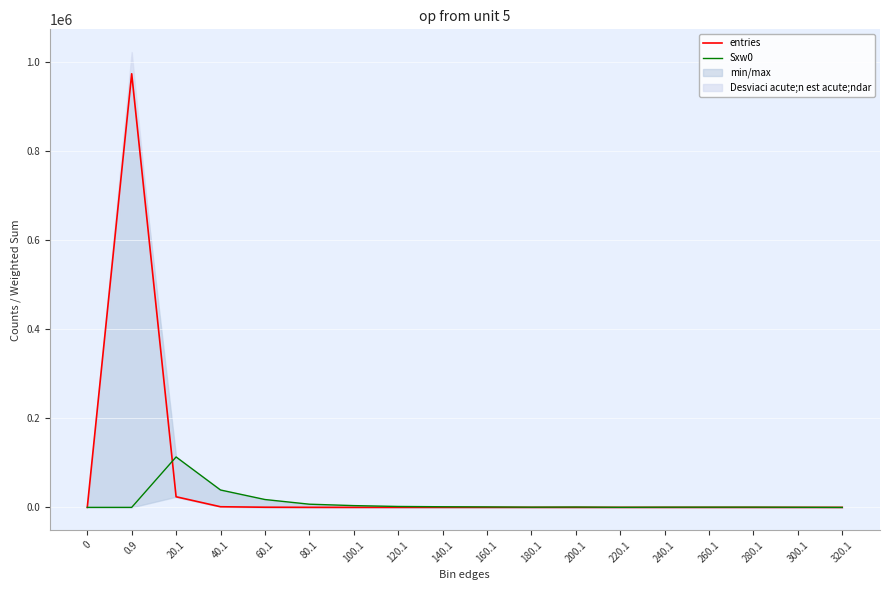

Does the chart display data point markers on the line(s)?

No